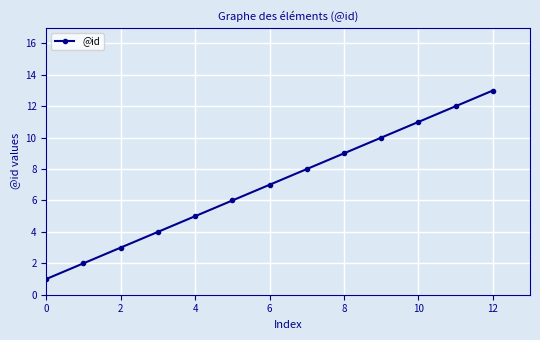

What is the average value?

7